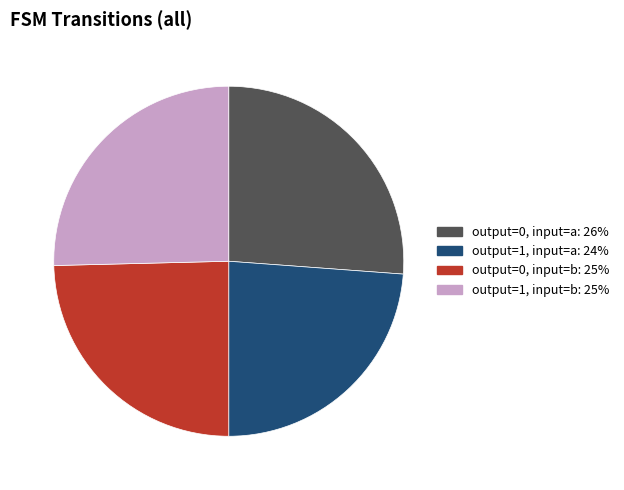

Is there a majority slice in this chart?

No